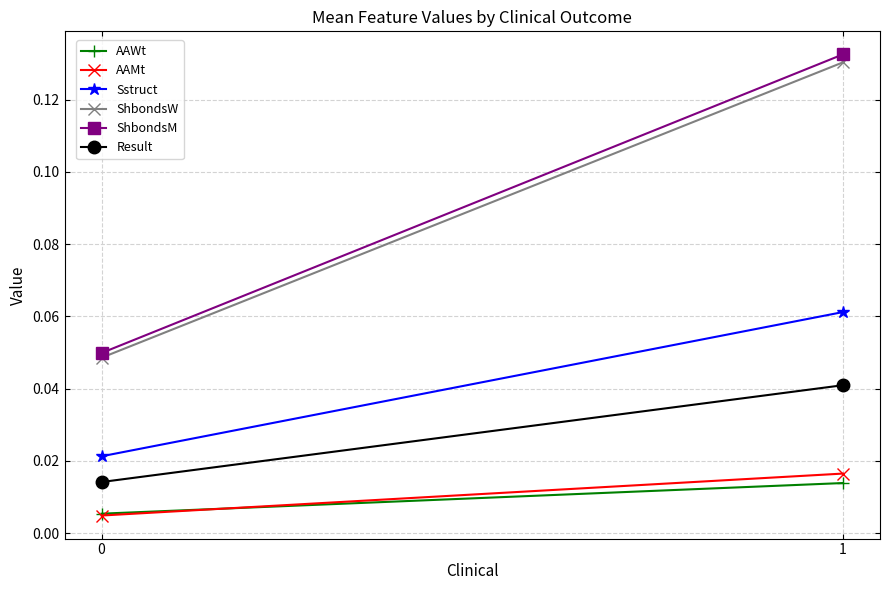

At how many categories does at least one series exceed 0?

2